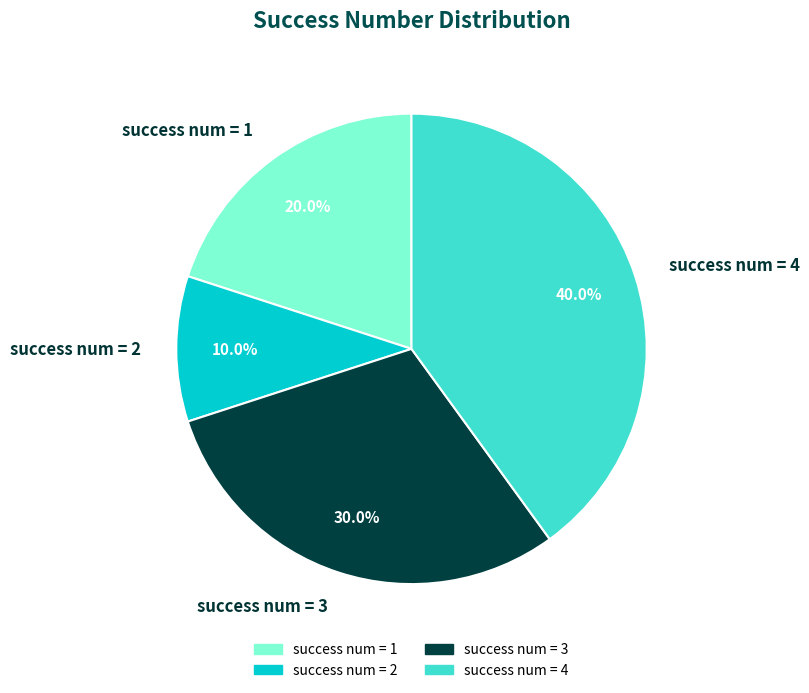

What percentage is NOT represented by success num = 4?

60.0%